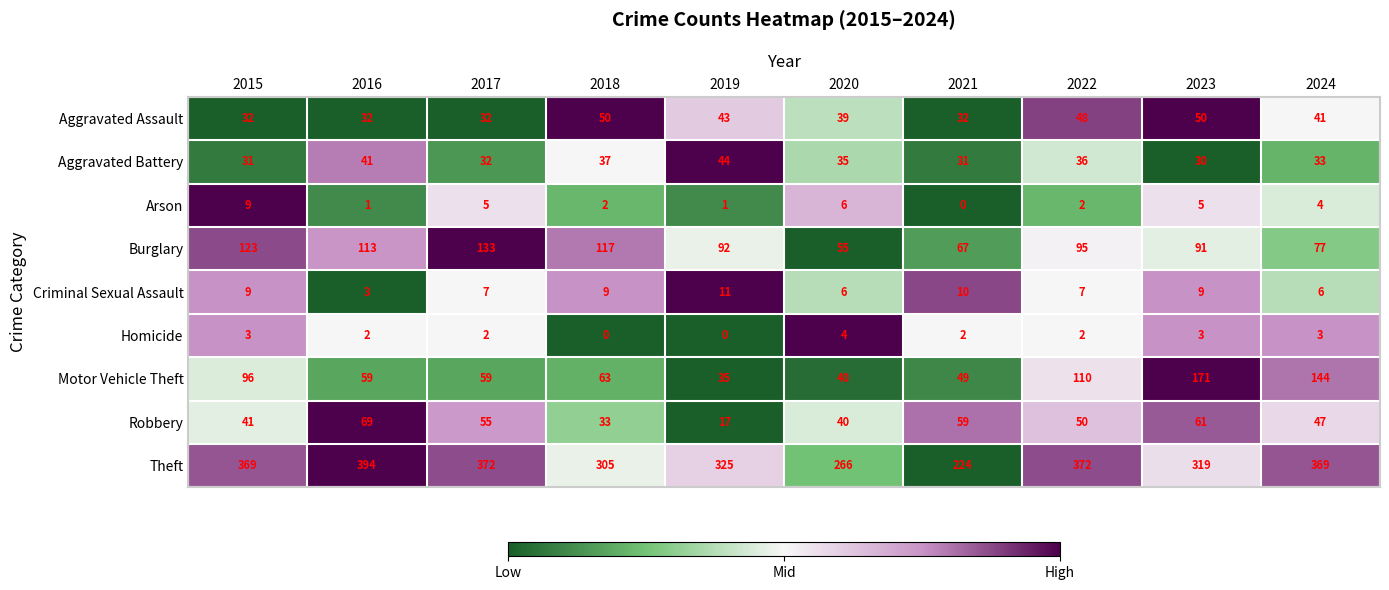

How many values in Homicide are above zero?

8